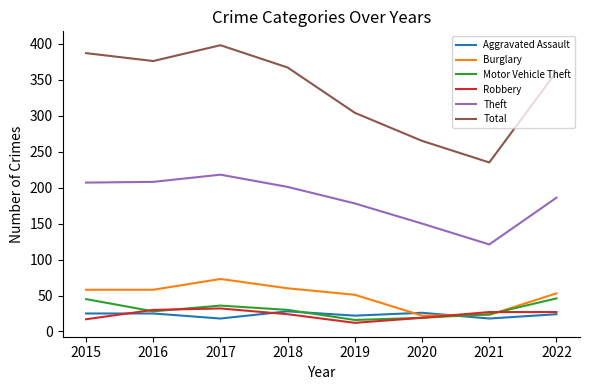

What is the sum of the Robbery values at 2017 and 2021?

59